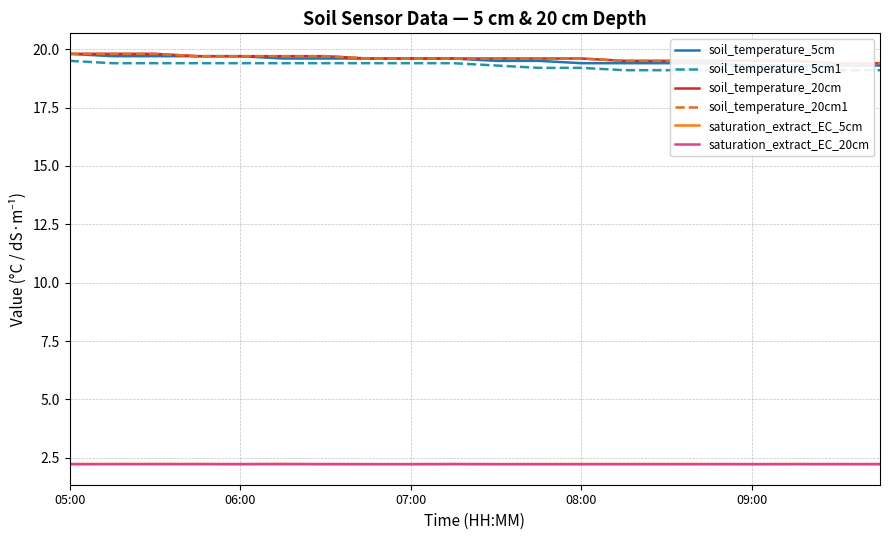

True or false: saturation_extract_EC_5cm has a value of 2.2 at 08:00.

True